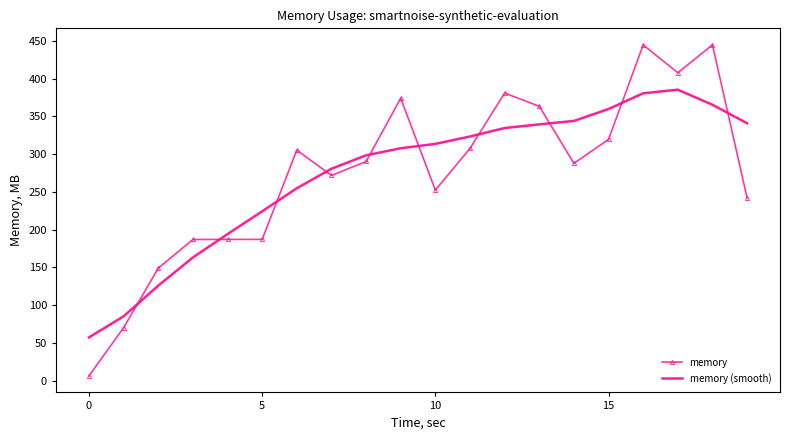

Which series has the largest range (max minus min)?

memory